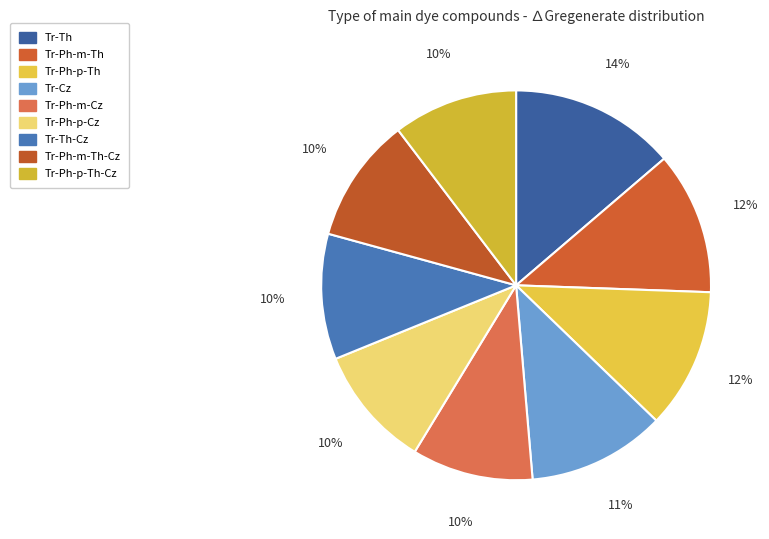

How many slices are in this pie chart?

9